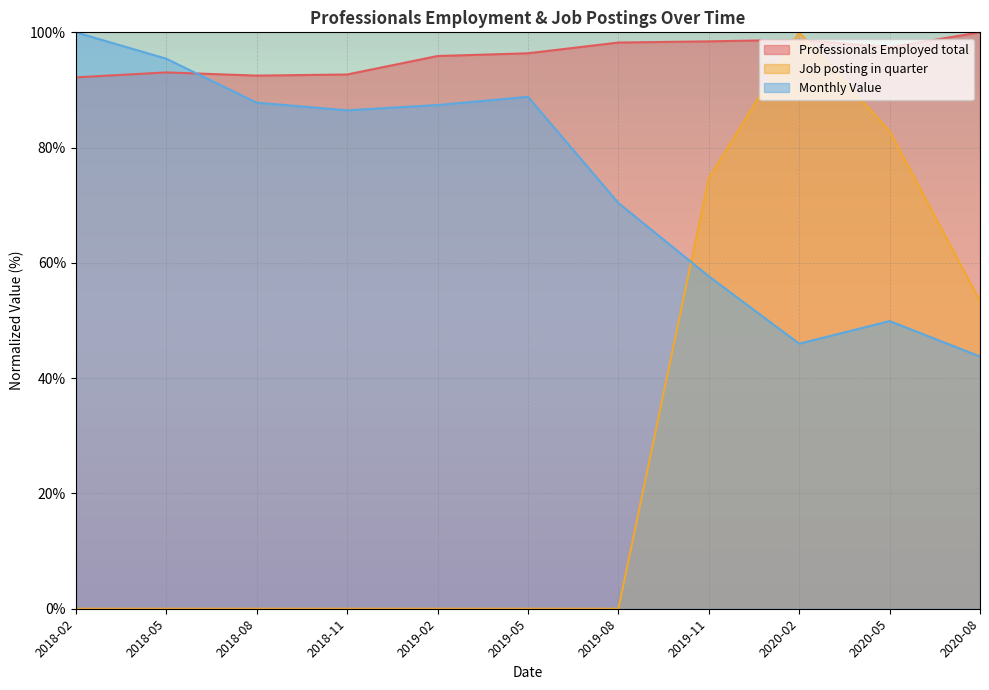

What is the label of the 8th point from the right?

2018-11